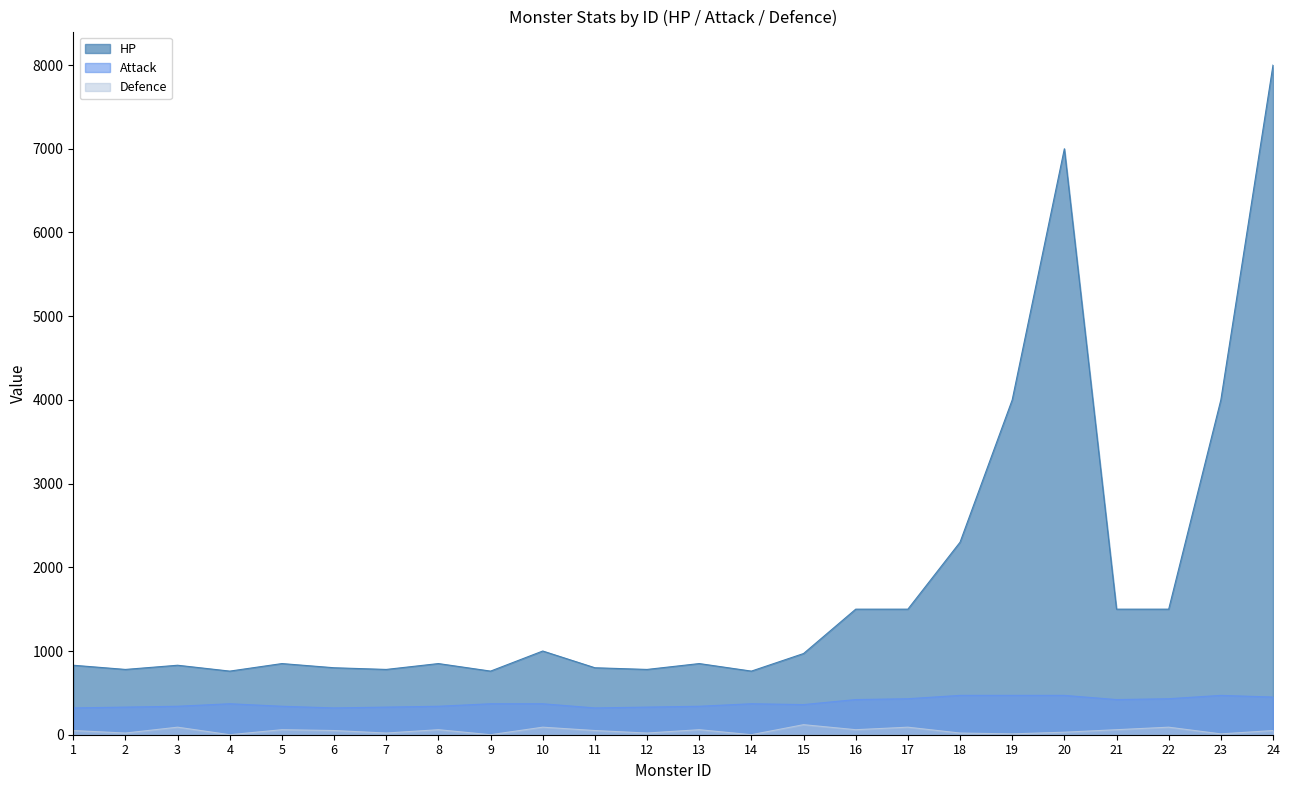

What is the highest value of the HP series?

8000